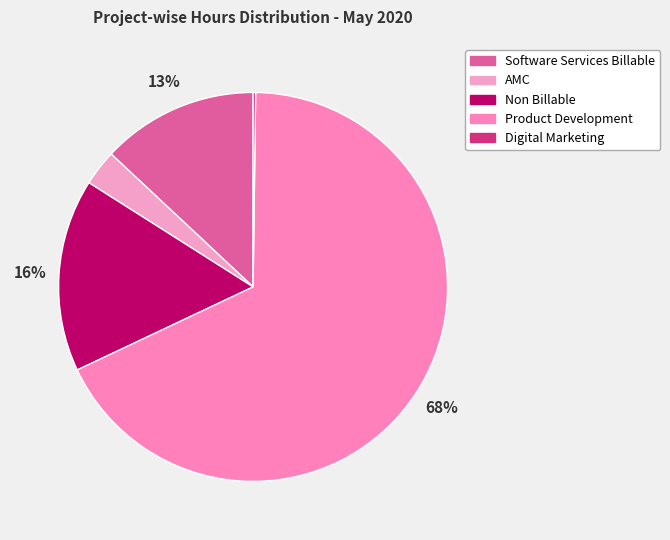

Which category has the smallest portion of the pie?

Digital Marketing